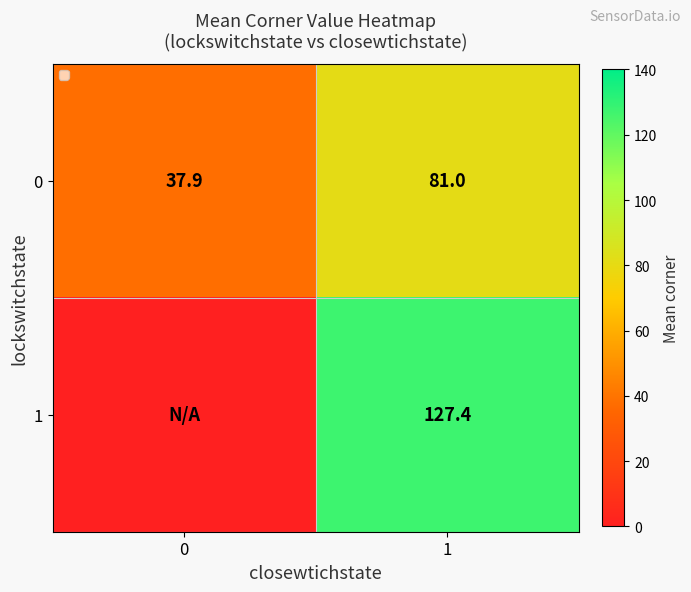

Is the value of 1 at 1 greater than the value of 0 at 1?

Yes